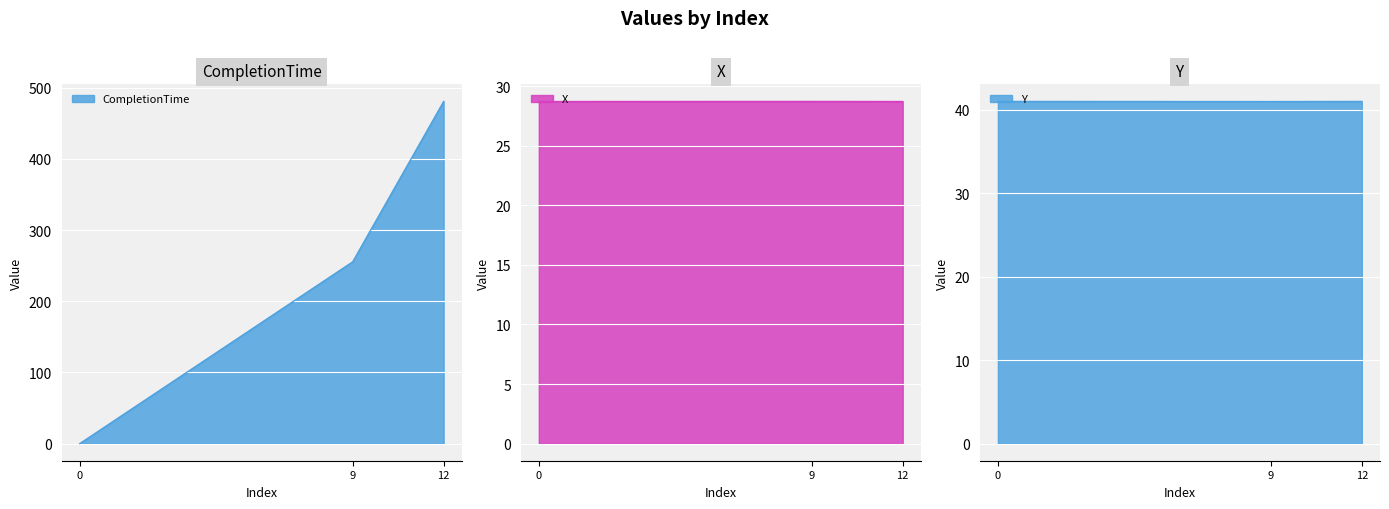

What are all the series names shown in the legend?

CompletionTime, X, Y